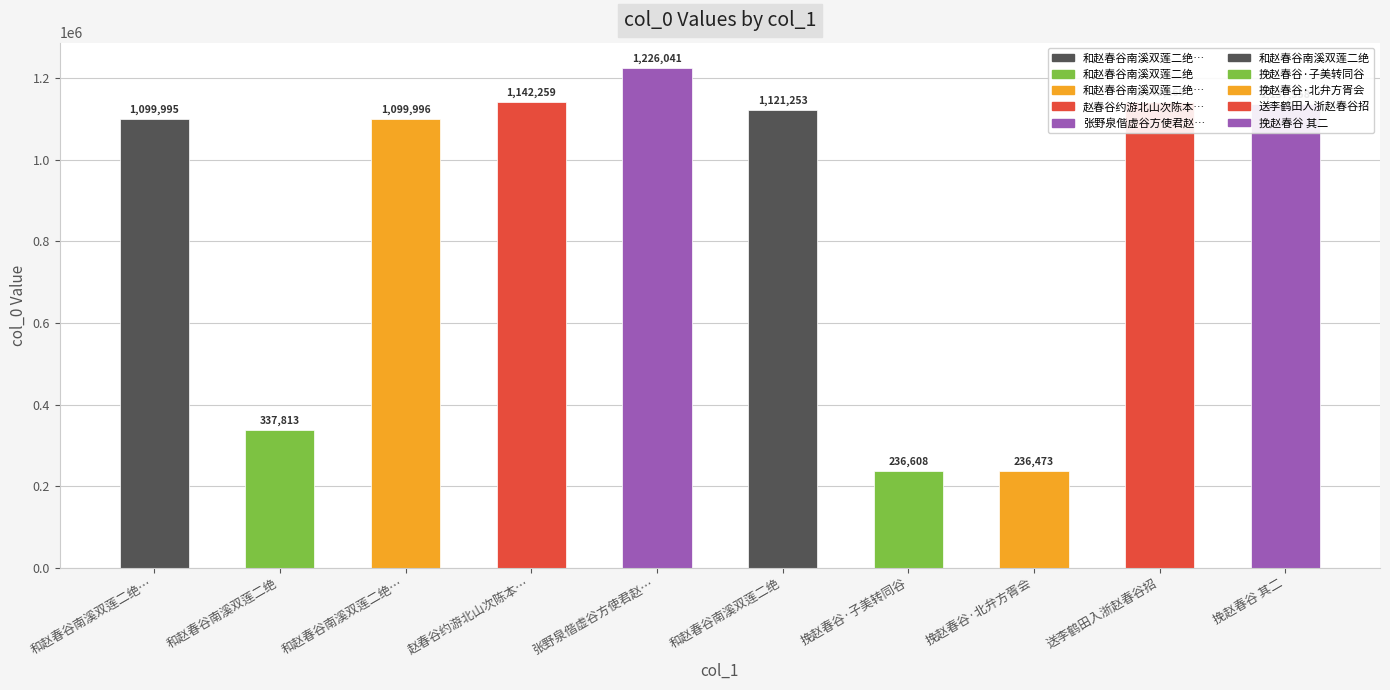

Approximately how many times larger is the value at 和赵春谷南溪双莲二绝 compared to 挽赵春谷?

1.0